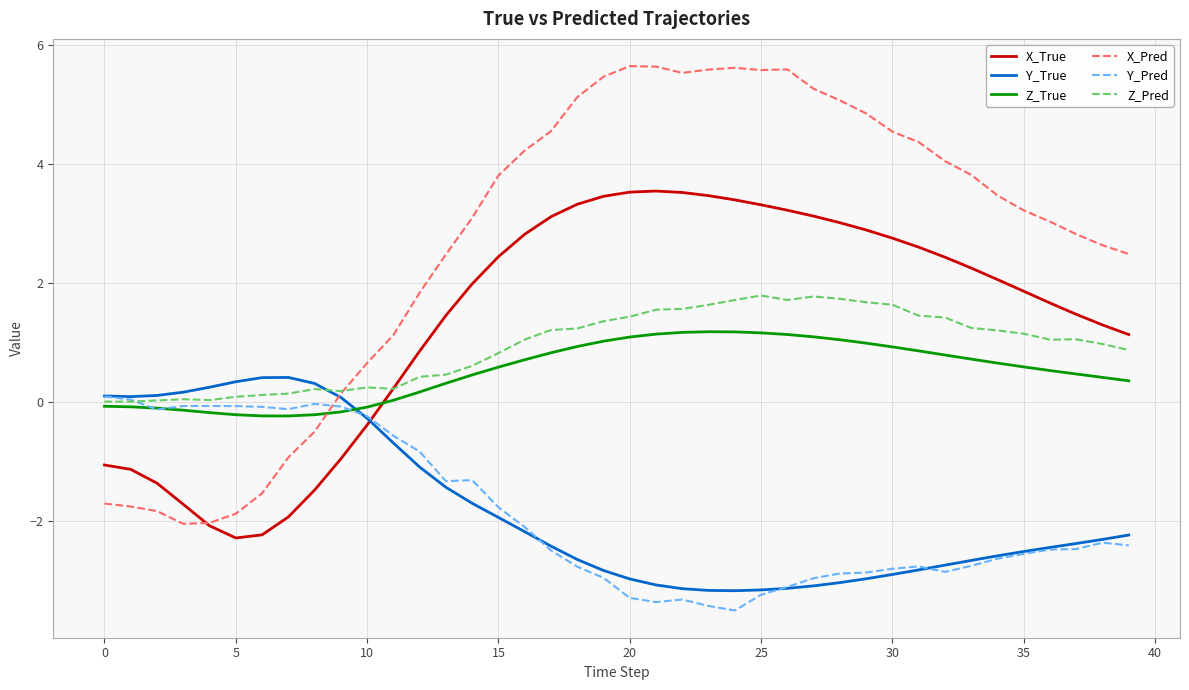

Which series has the largest range (max minus min)?

X_Pred